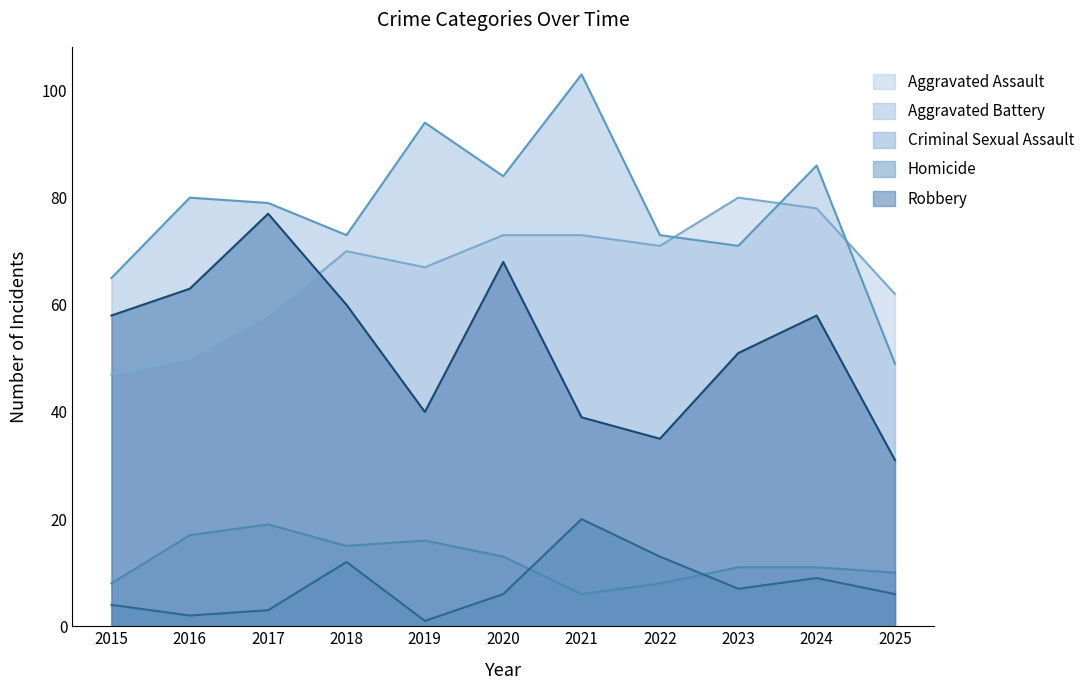

What is the difference between the highest and lowest values at 2018?

61